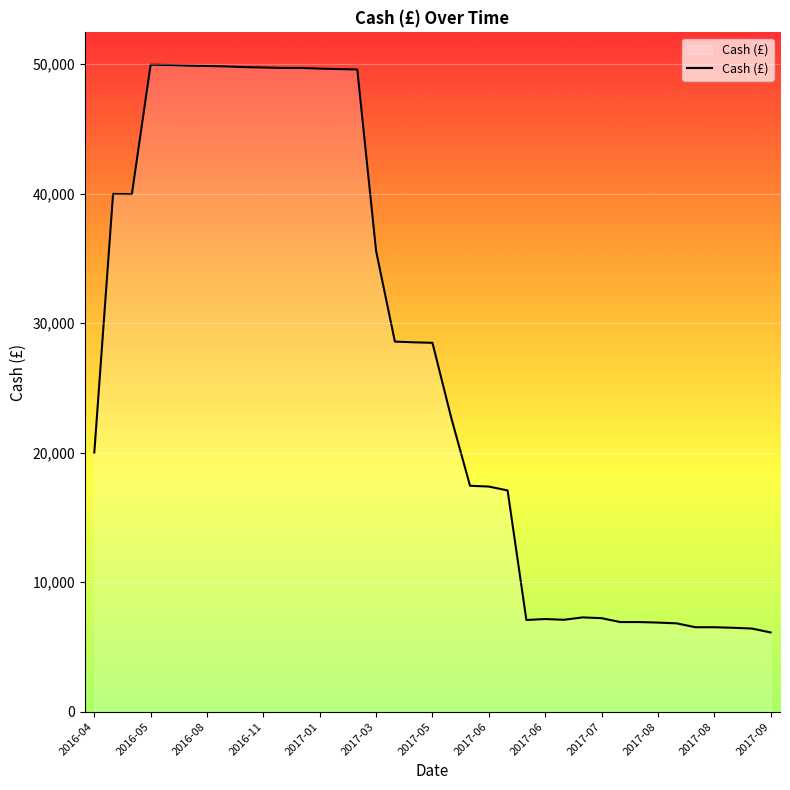

What is the minimum value shown in the chart?

6118.0